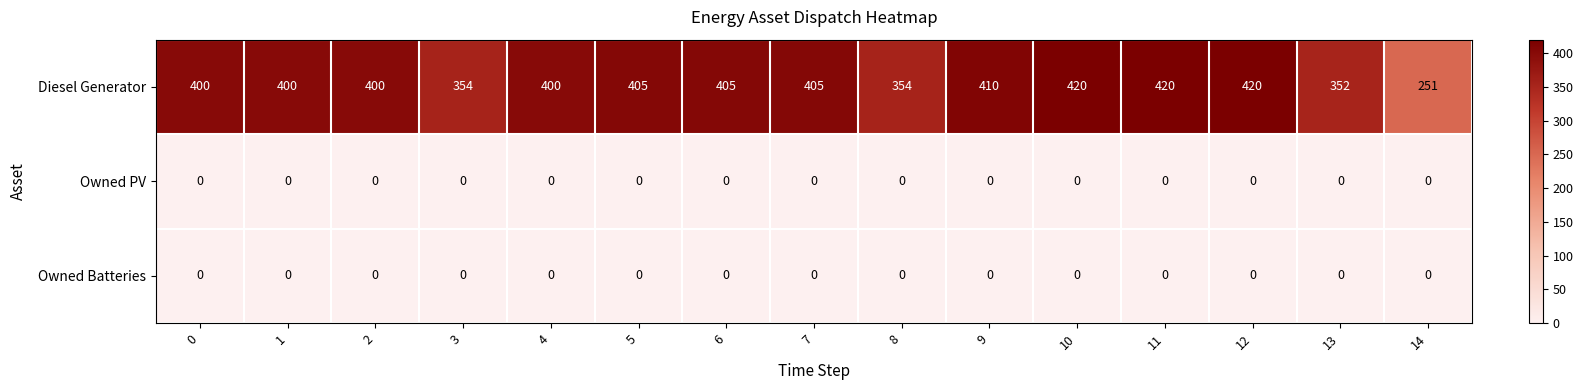

The value of Owned Batteries at 11 is 0. True or false?

True